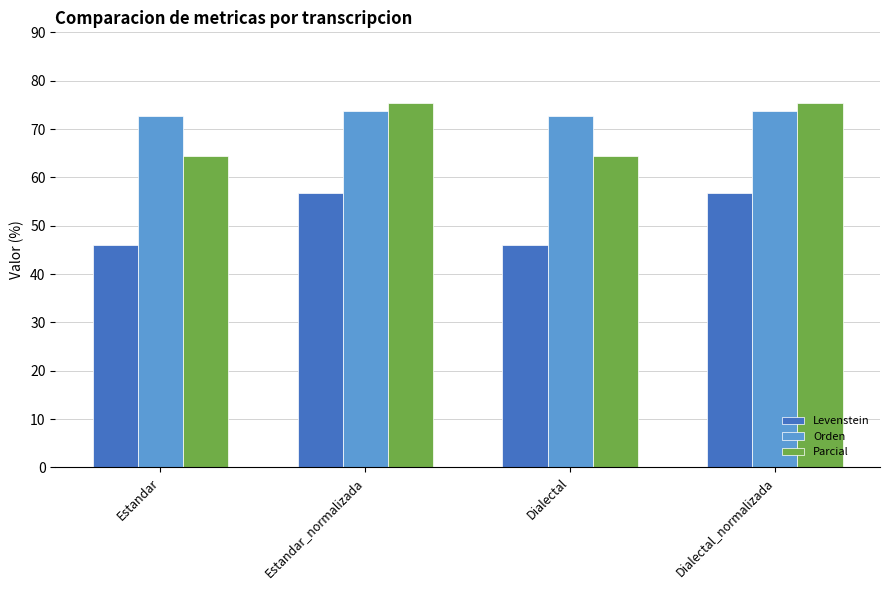

What are all the series names shown in the legend?

Levenstein, Orden, Parcial